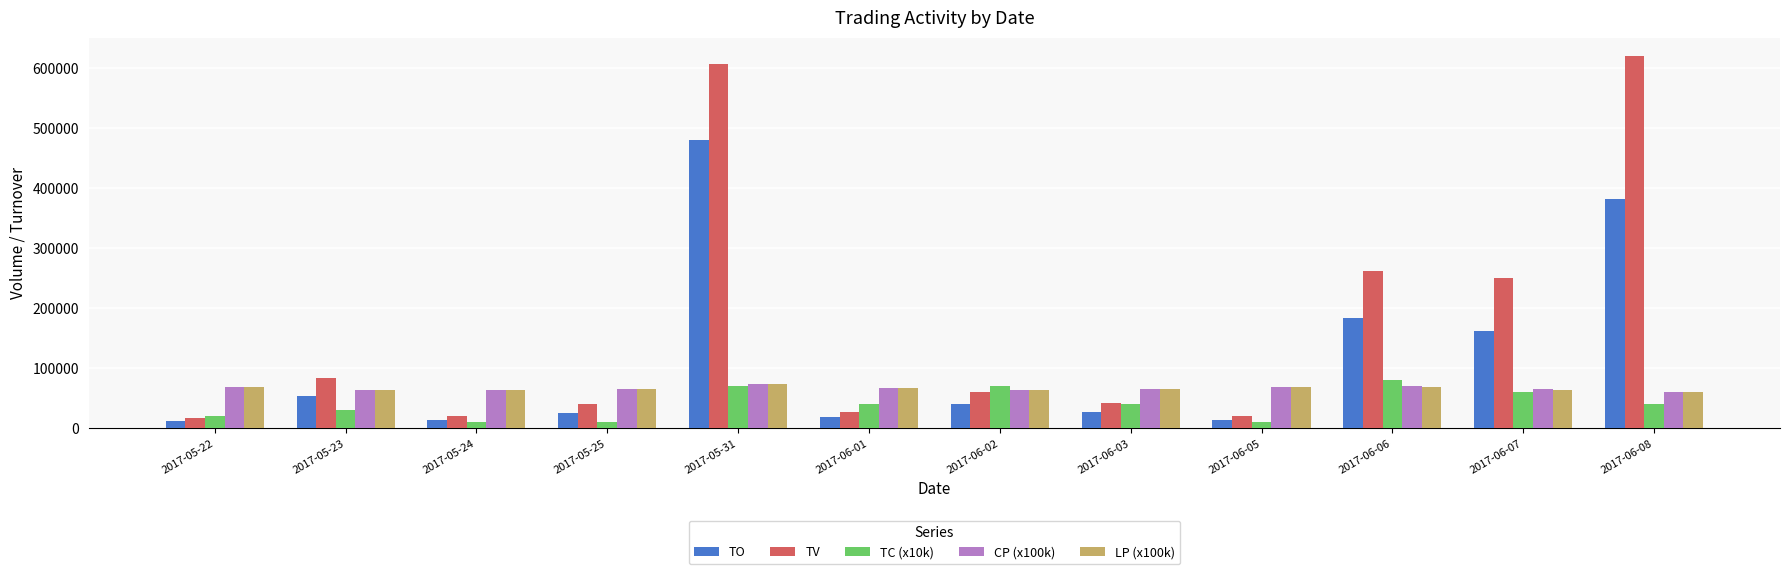

What is the label of the 4th bar from the left?

2017-05-25